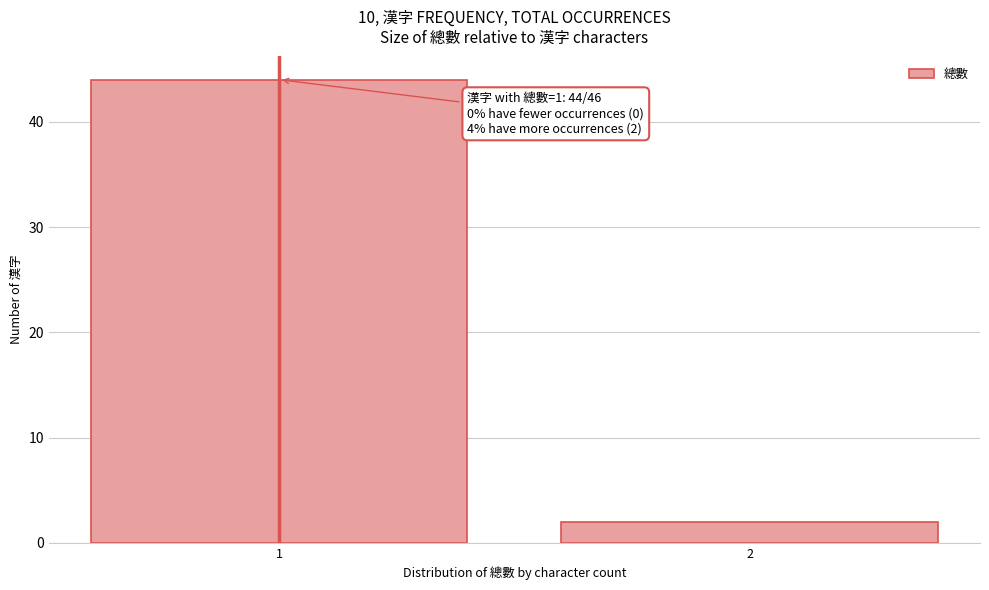

Reading left to right, extract all data points from this chart.

1=44	2=2